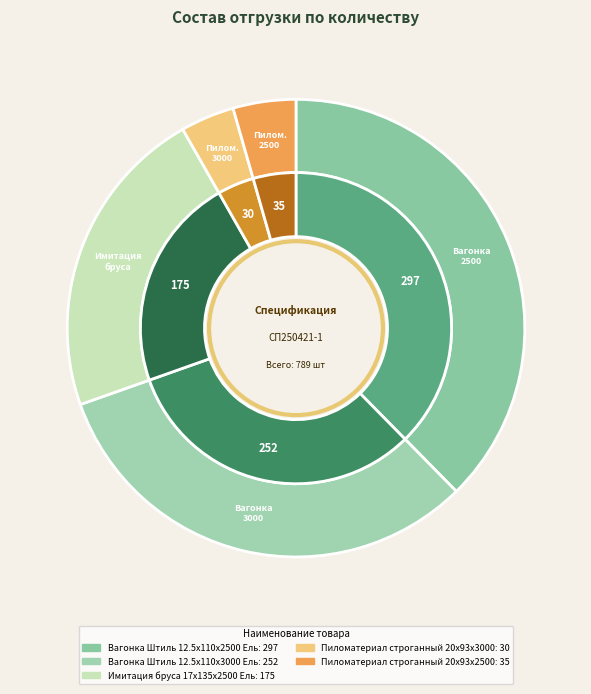

To the nearest percent, what is the average slice percentage?

20%